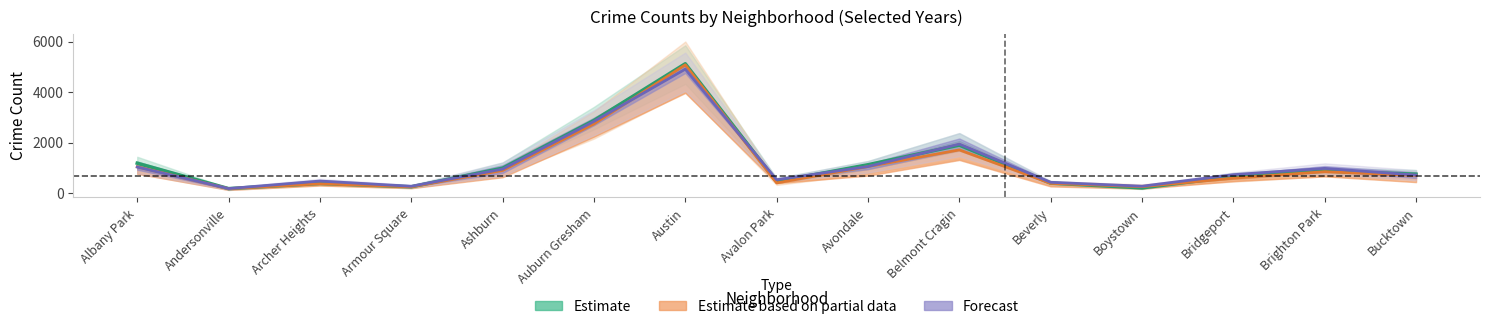

At which category does 2022 reach its first local peak?

Archer Heights